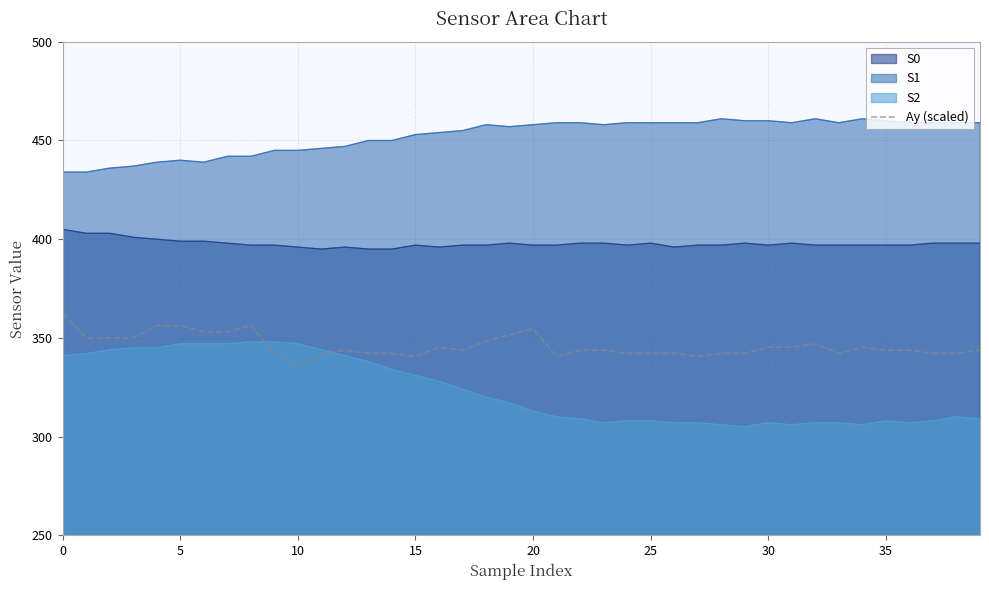

Reading left to right, list all the values displayed in this chart.

362.5	350.0	350.0	350.0	356.2	356.2	353.1	353.1	356.2	342.2	335.9	342.2	343.8	342.2	342.2	340.6	345.3	343.8	348.4	351.6	354.7	340.6	343.8	343.8	342.2	342.2	342.2	340.6	342.2	342.2	345.3	345.3	346.9	342.2	345.3	343.8	343.8	342.2	342.2	343.8